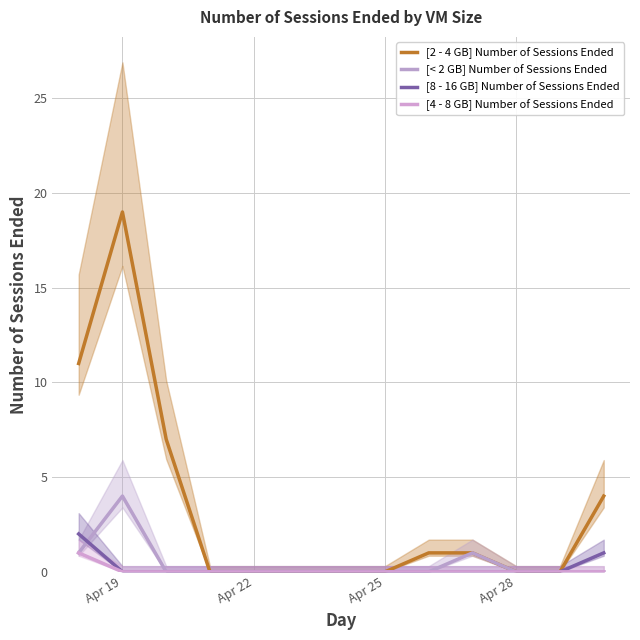

True or false: [< 2 GB] Number of Sessions Ended and [4 - 8 GB] Number of Sessions Ended intersect in this chart.

False